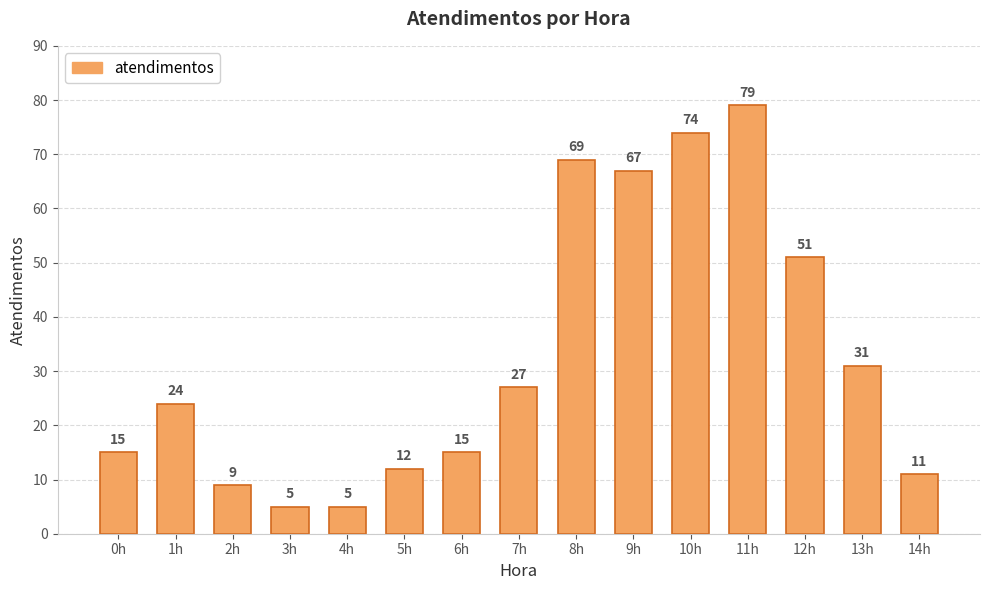

What is the sum of the values at 9h and 3h?

72